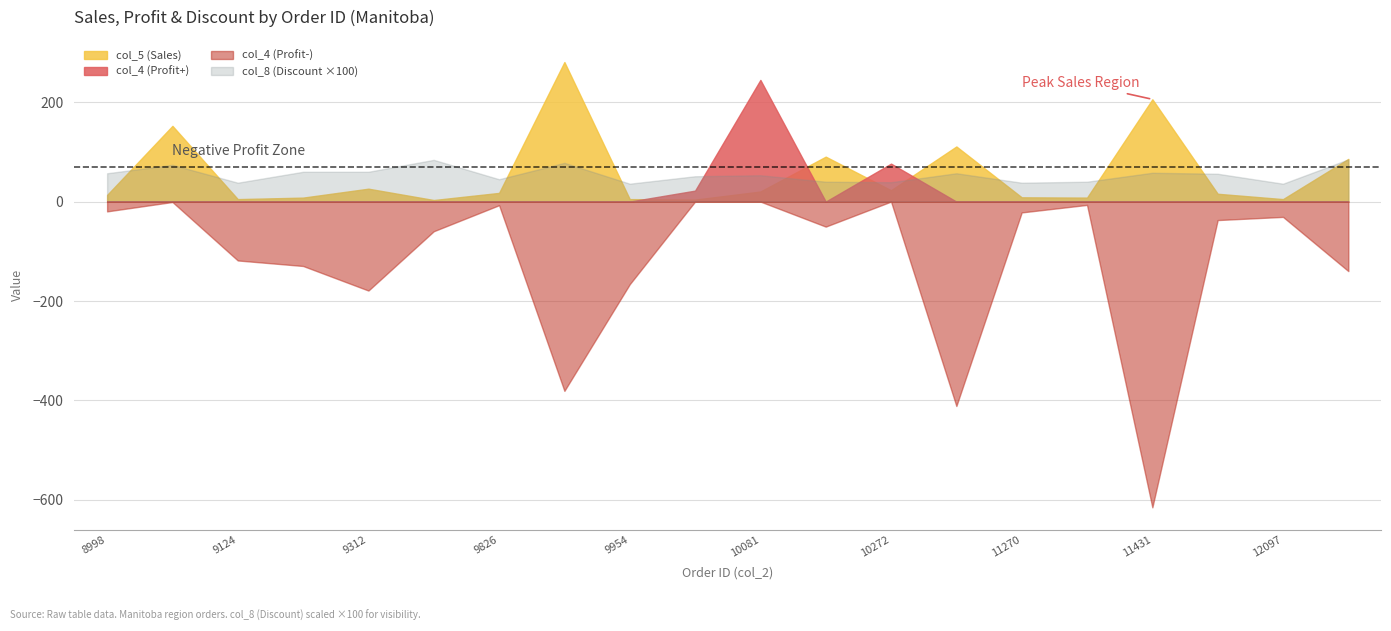

Which category has the lowest value in the col_4 (Profit) series?

11431